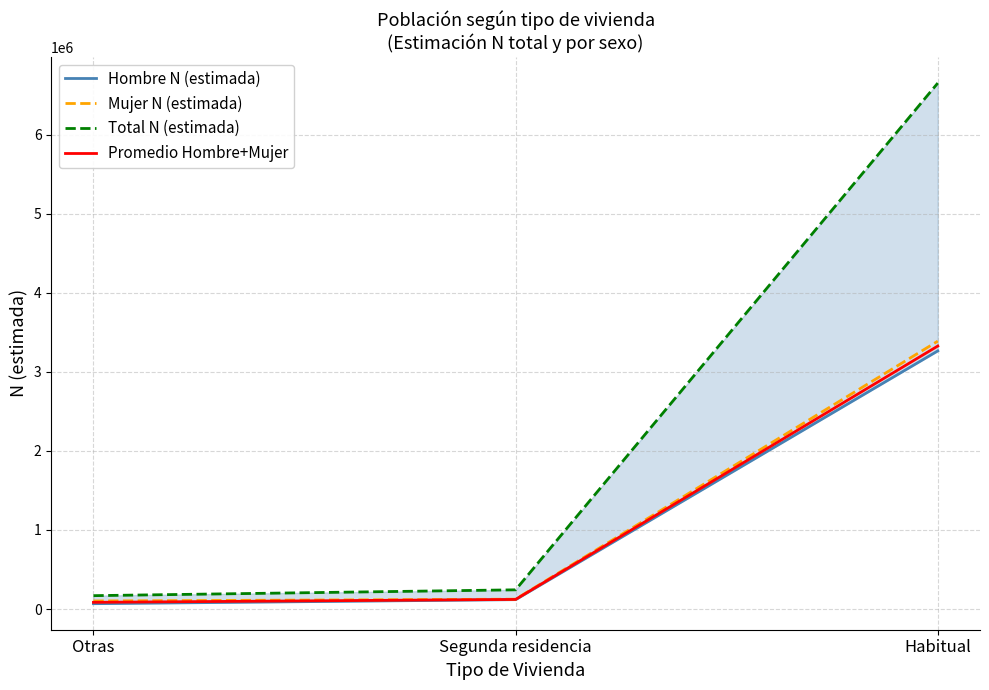

Which series has the largest range (max minus min)?

Total N (estimada)